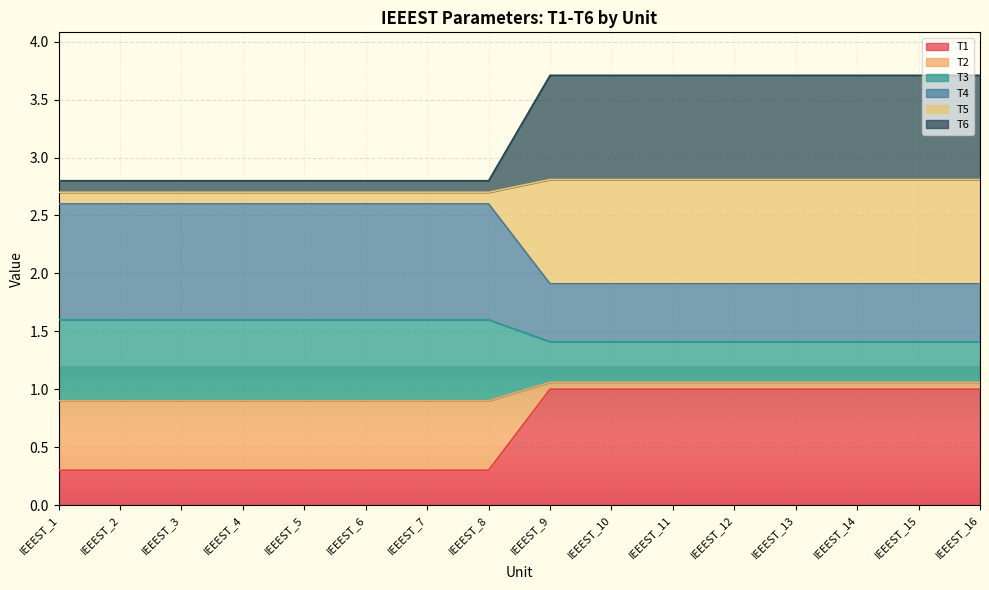

Does the chart display data point markers on the line(s)?

No